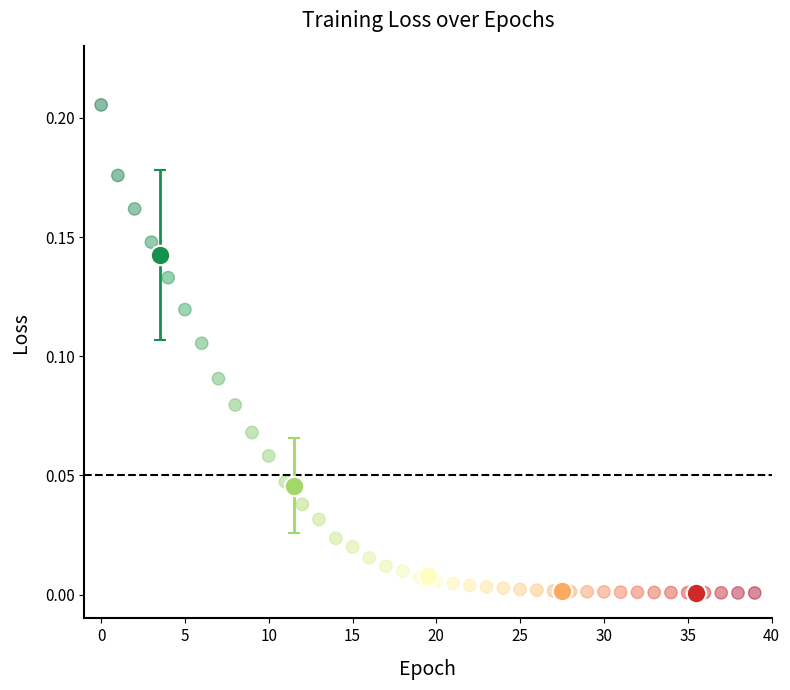

How many data points are displayed?

40